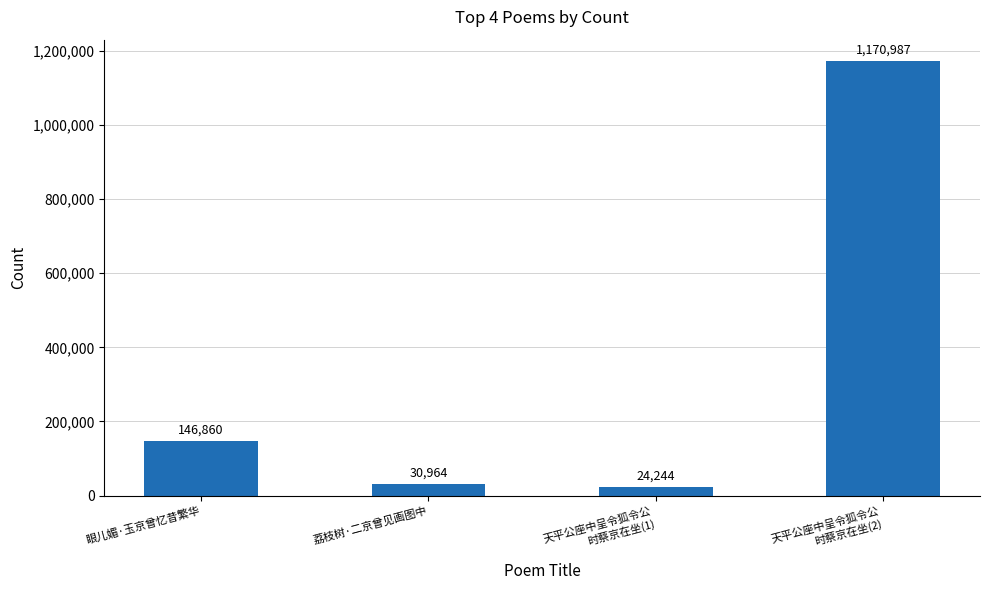

Approximately how many times larger is the value at 天平公座中呈令狐令公
时蔡京在坐(2) compared to 天平公座中呈令狐令公
时蔡京在坐(1)?

48.3